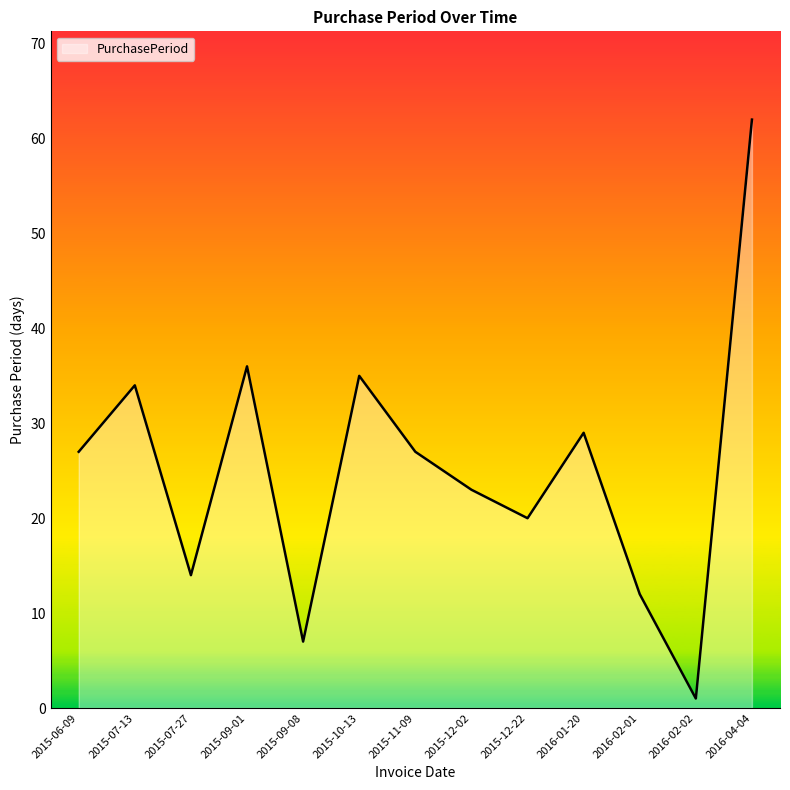

What value does the data have at 2015-12-22?

20